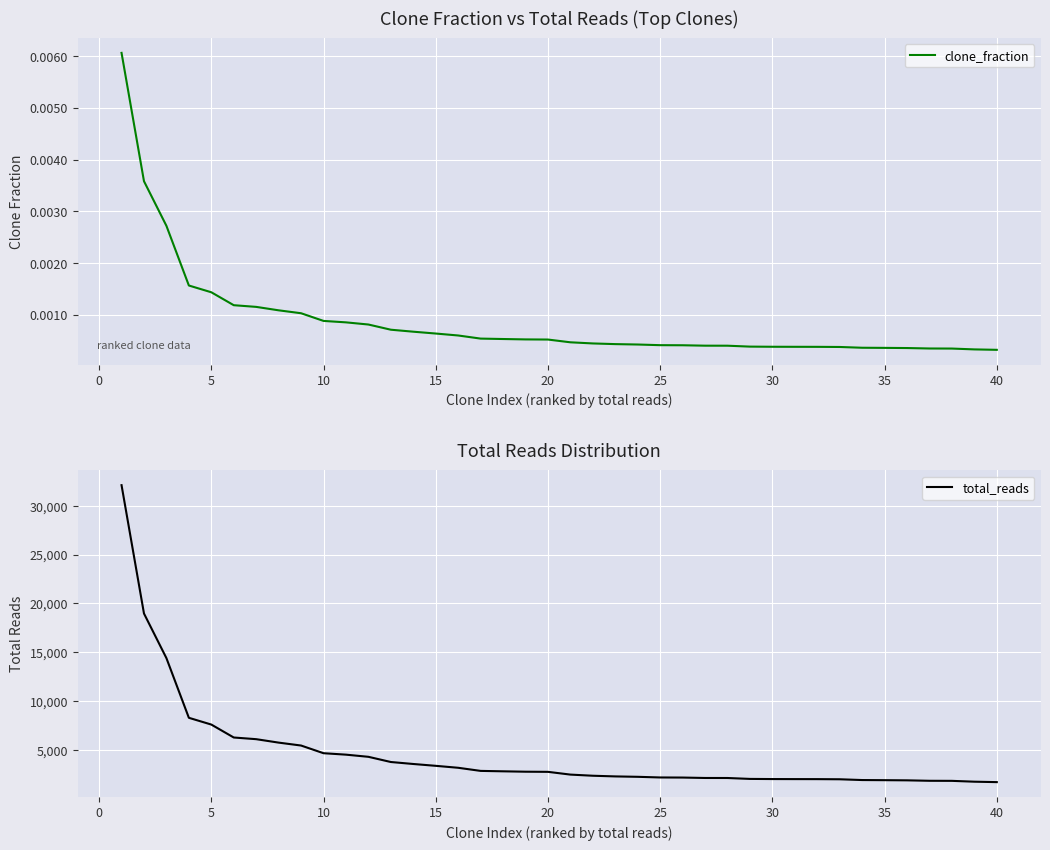

How many lines are shown in the chart?

2